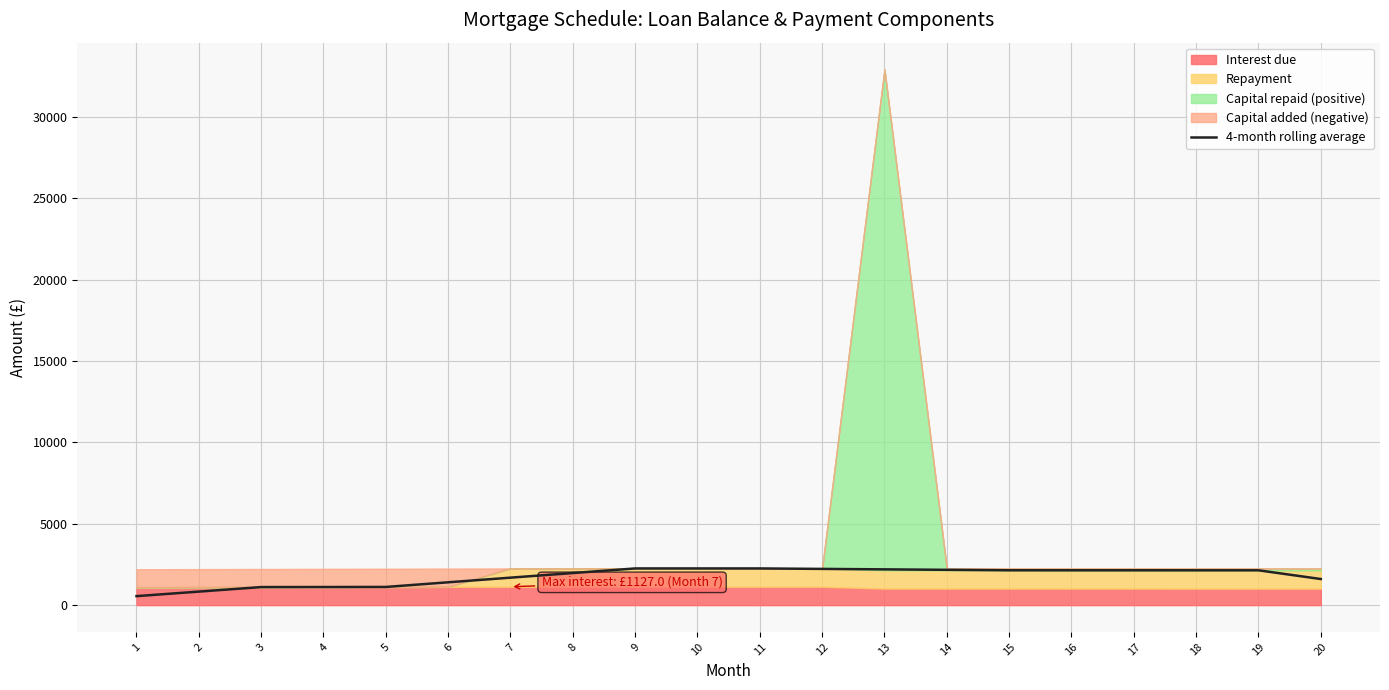

What is the average value?

1771.9